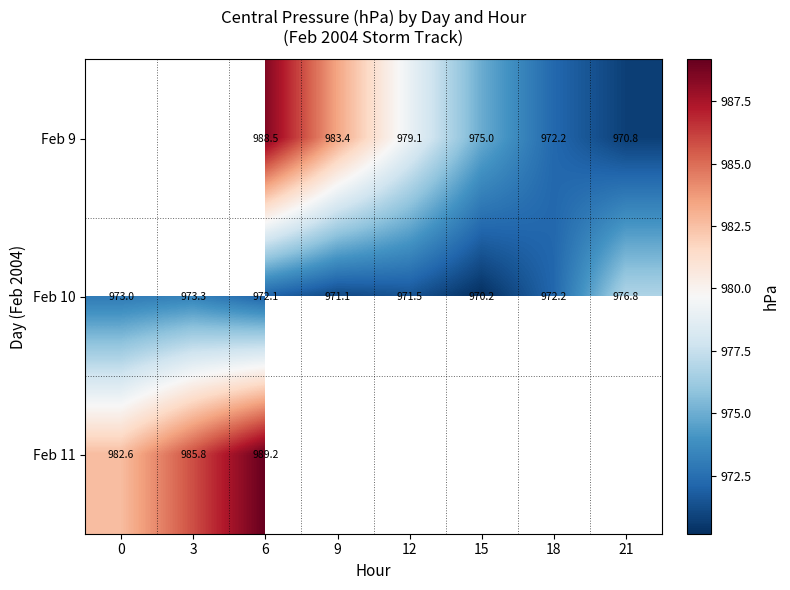

Rank the series at 6 from lowest to highest value.

Feb 10, Feb 9, Feb 11